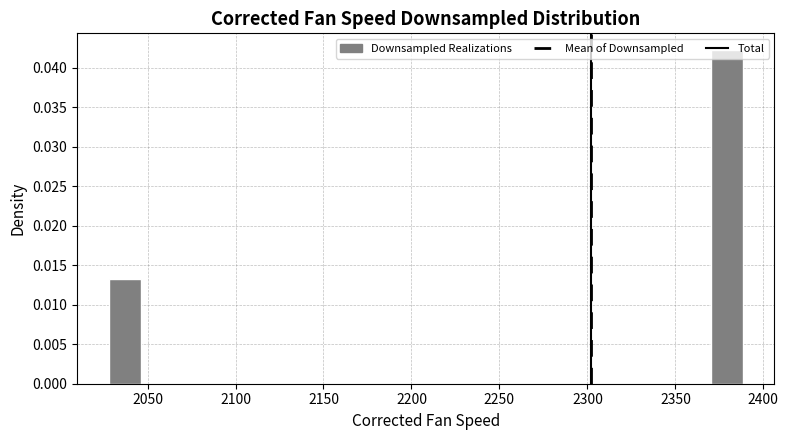

Around what value on the x-axis is the tallest bar? Give the approximate position of its centre, as read against the axis.

2380